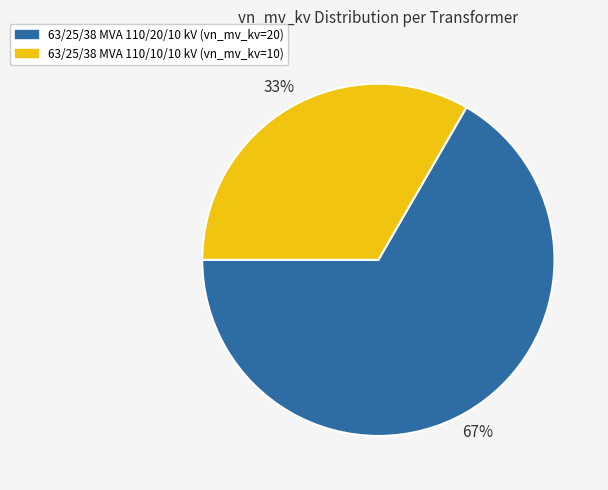

How many slices are in this pie chart?

2